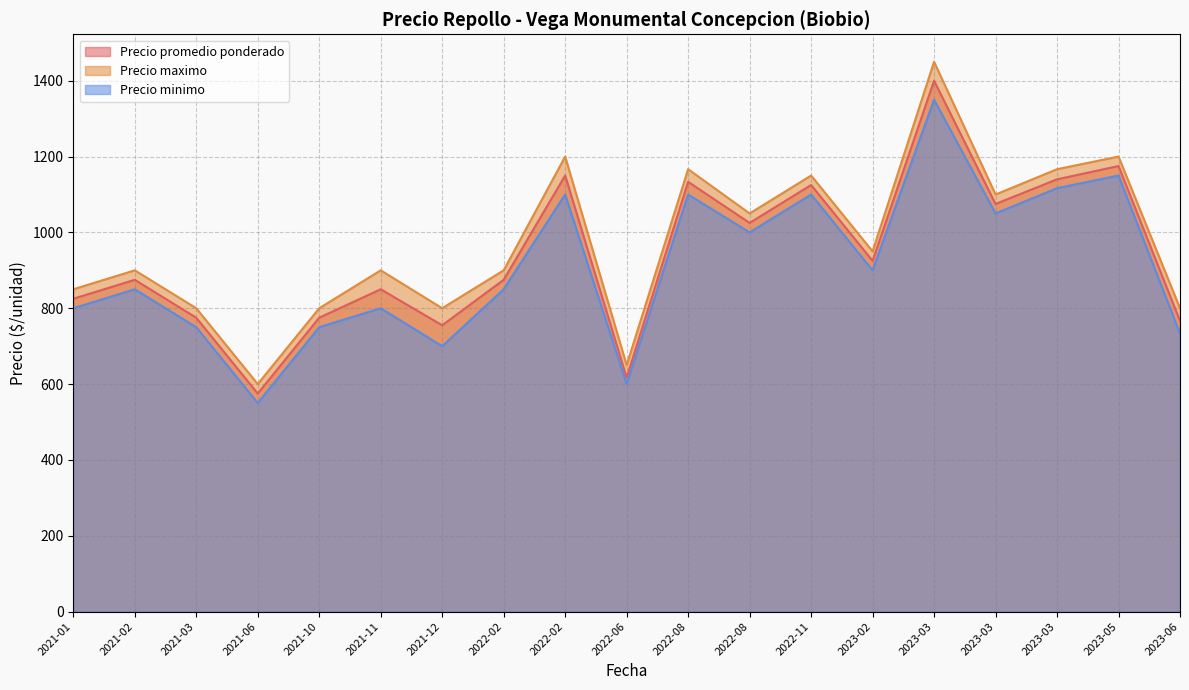

What is the maximum value for Precio minimo?

1350.0